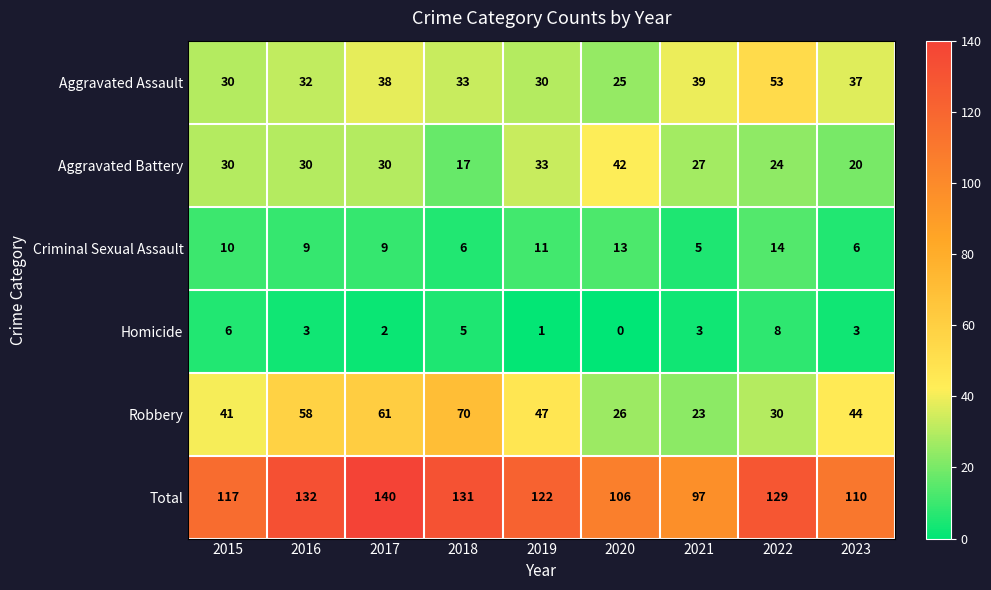

What is the spread (max minus min) of values at 2015?

111